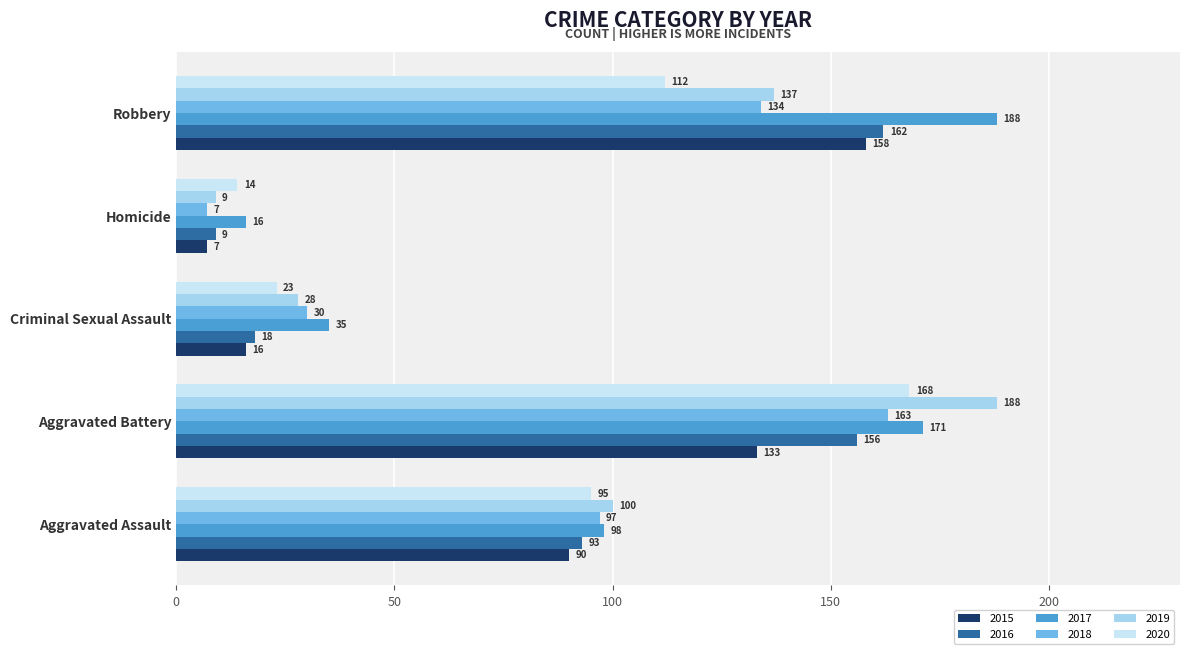

The value of 2015 at Homicide is 7. True or false?

True